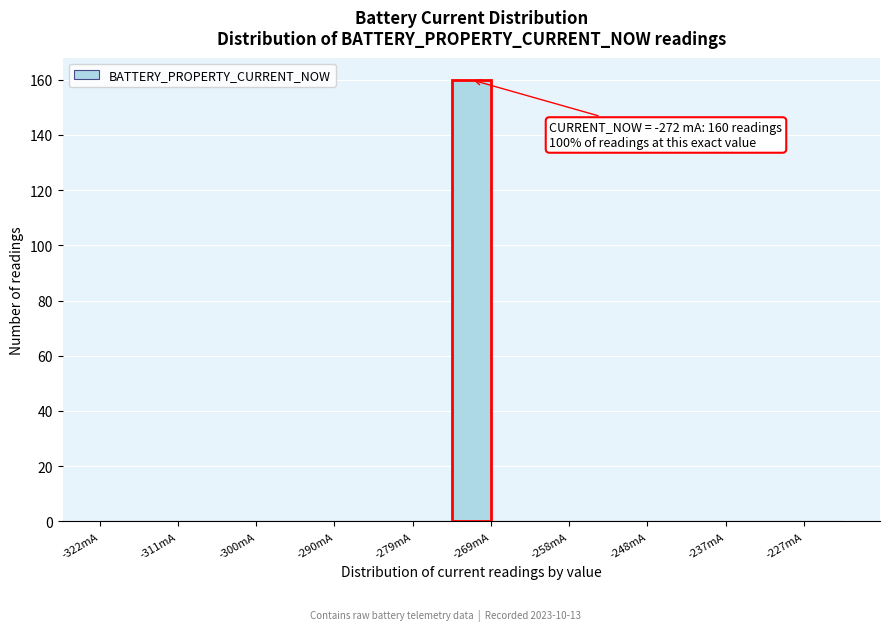

Around what value on the x-axis is the tallest bar? Give the approximate position of its centre, as read against the axis.

-272